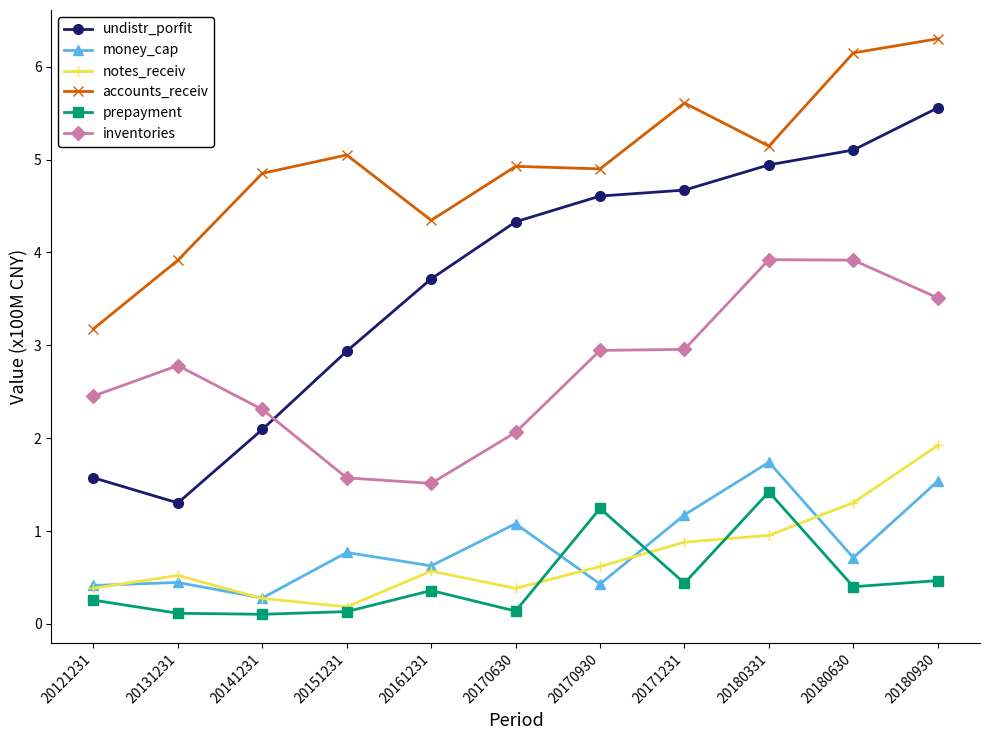

What is the difference between the second highest and minimum values in the prepayment series?

1.1